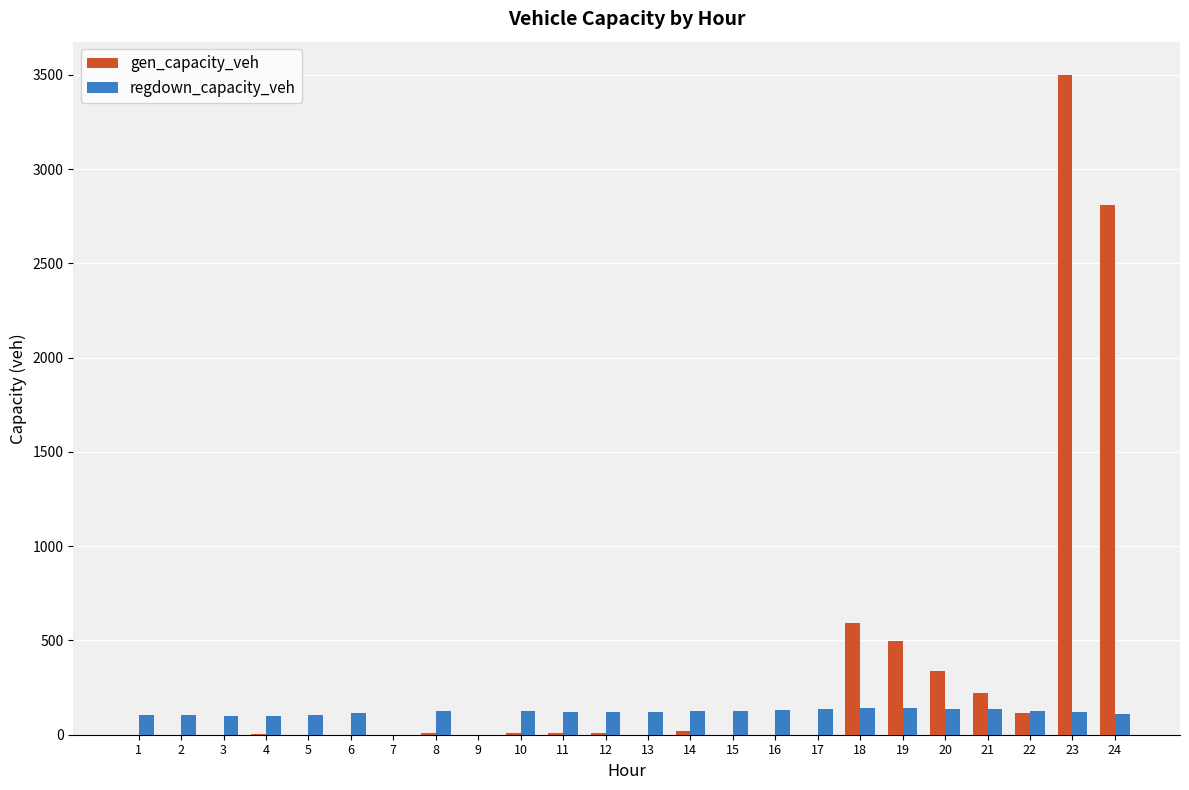

True or false: gen_capacity_veh has a value of 0.0 at 6.

True